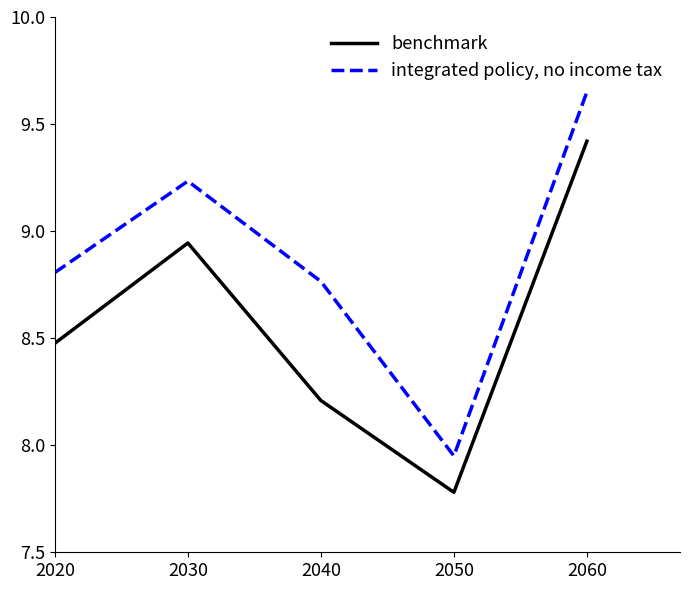

At which category does integrated policy, no income tax reach its first local peak?

2030